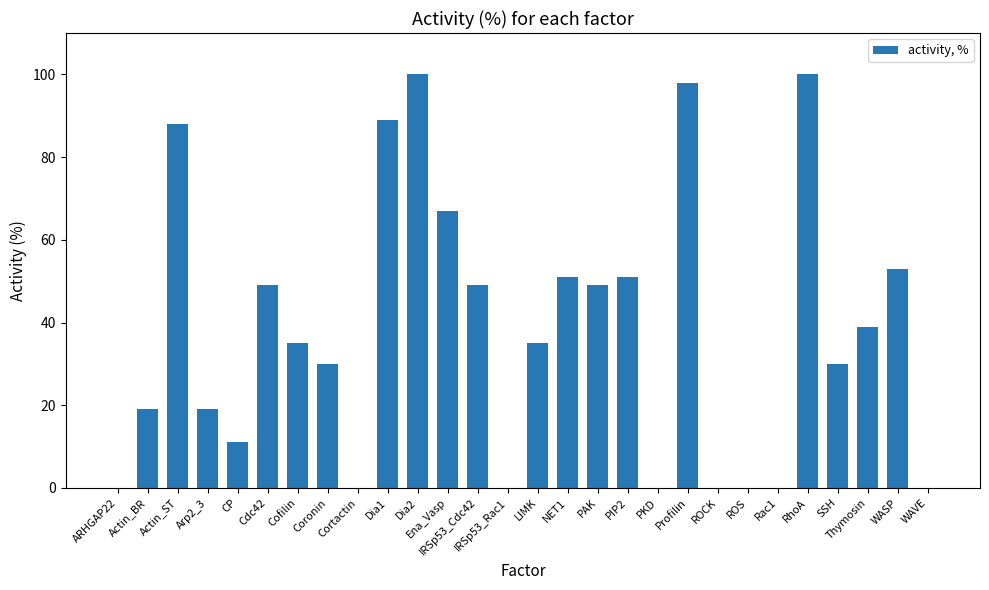

What is the sum of all values?

1062